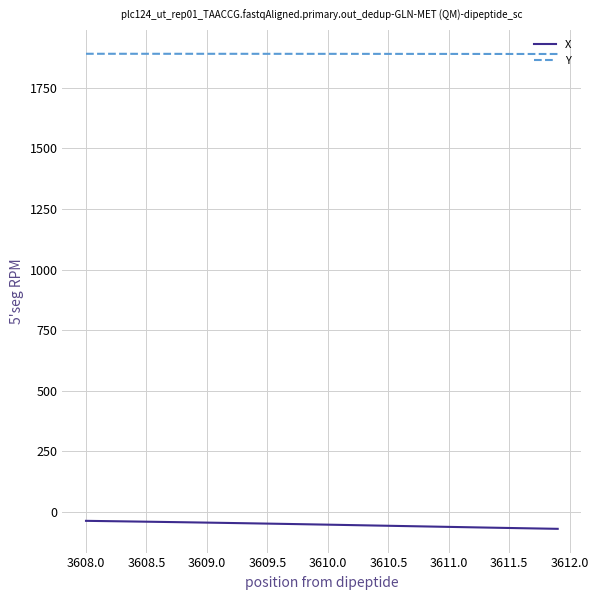

What is the lowest value of the X series?

-71.1